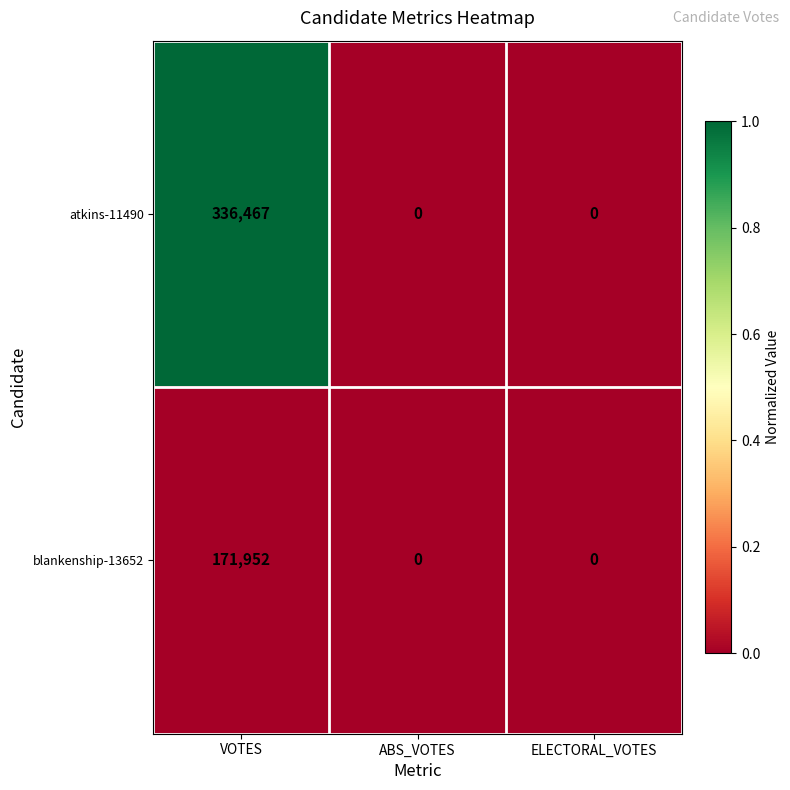

Between VOTES and ELECTORAL_VOTES, which series saw the biggest shift?

atkins-11490